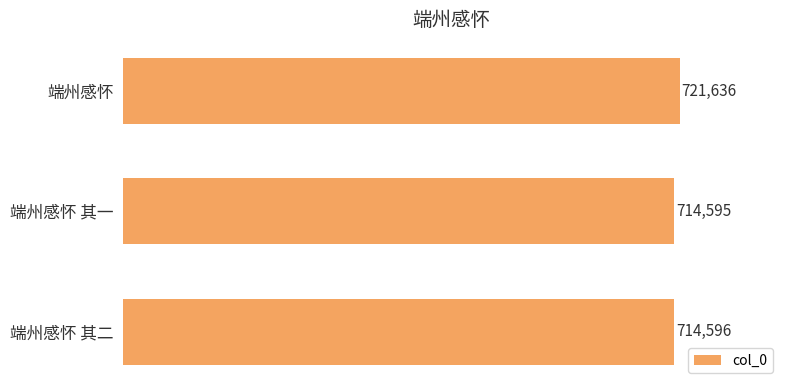

At which label is the value closest to 718115?

端州感怀 其二